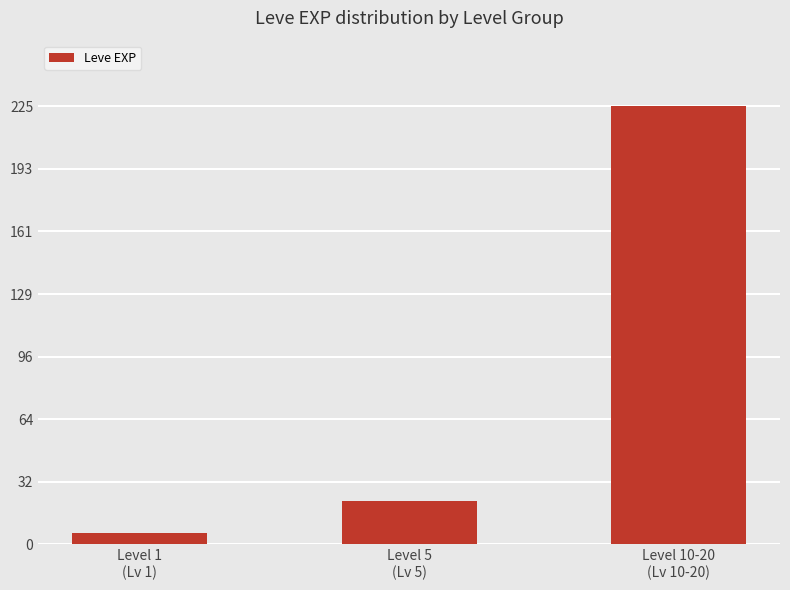

What is the change in value from Level 1
(Lv 1) to Level 10-20
(Lv 10-20)?

+219